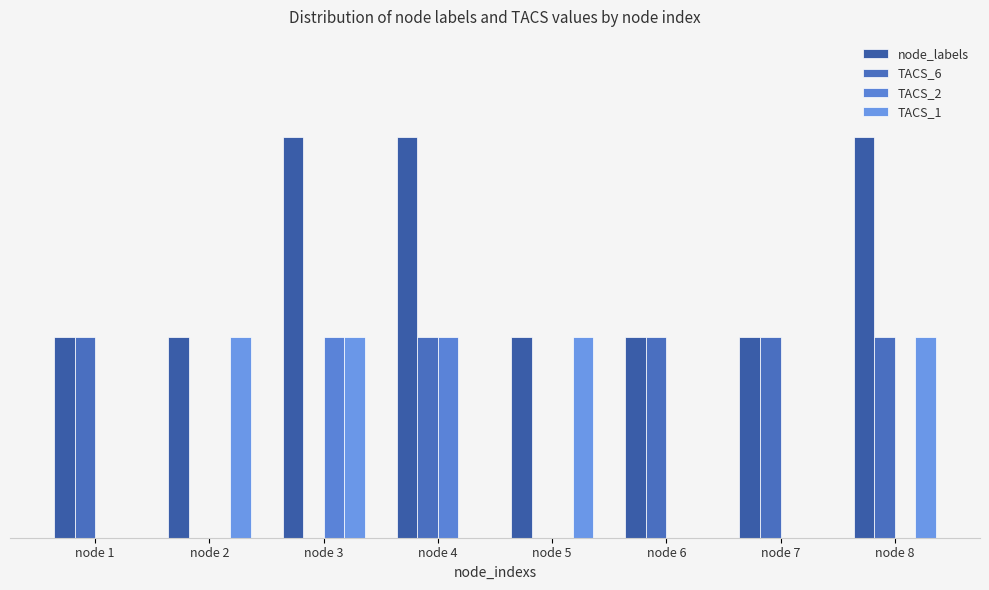

Rank the series at node 5 from highest to lowest value.

node_labels, TACS_1, TACS_6, TACS_2